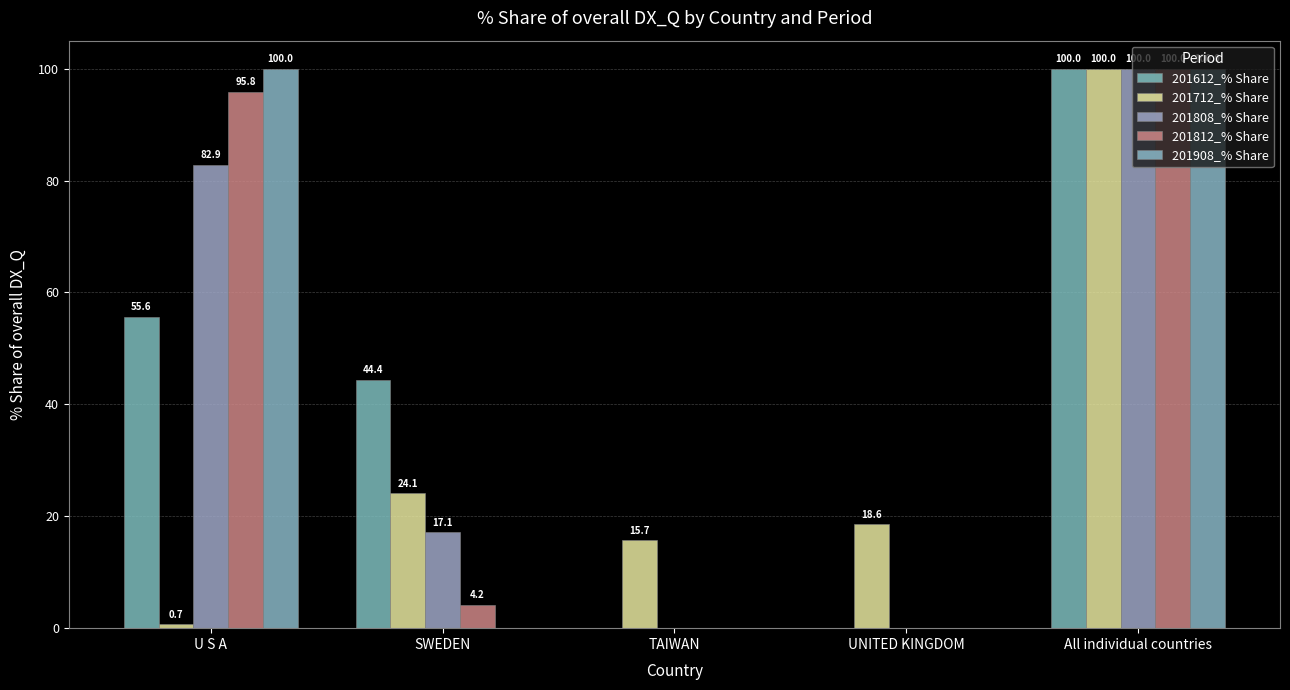

How many values in the 201812_% Share series exceed 4?

3